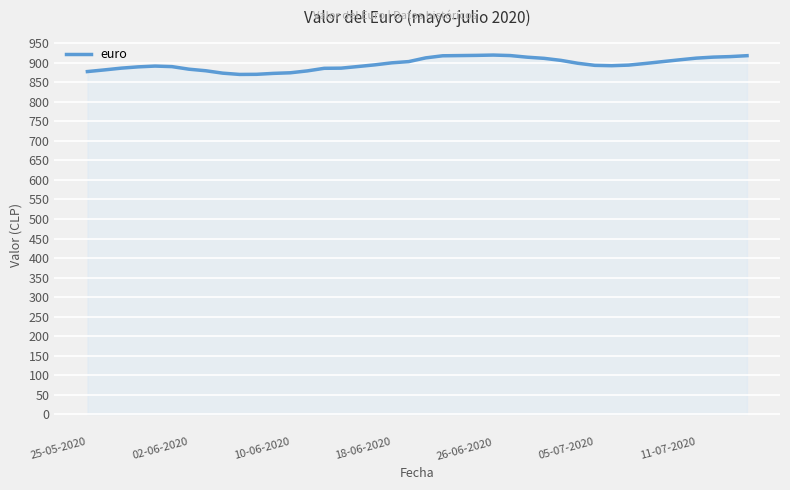

What is the smallest value displayed?

870.5